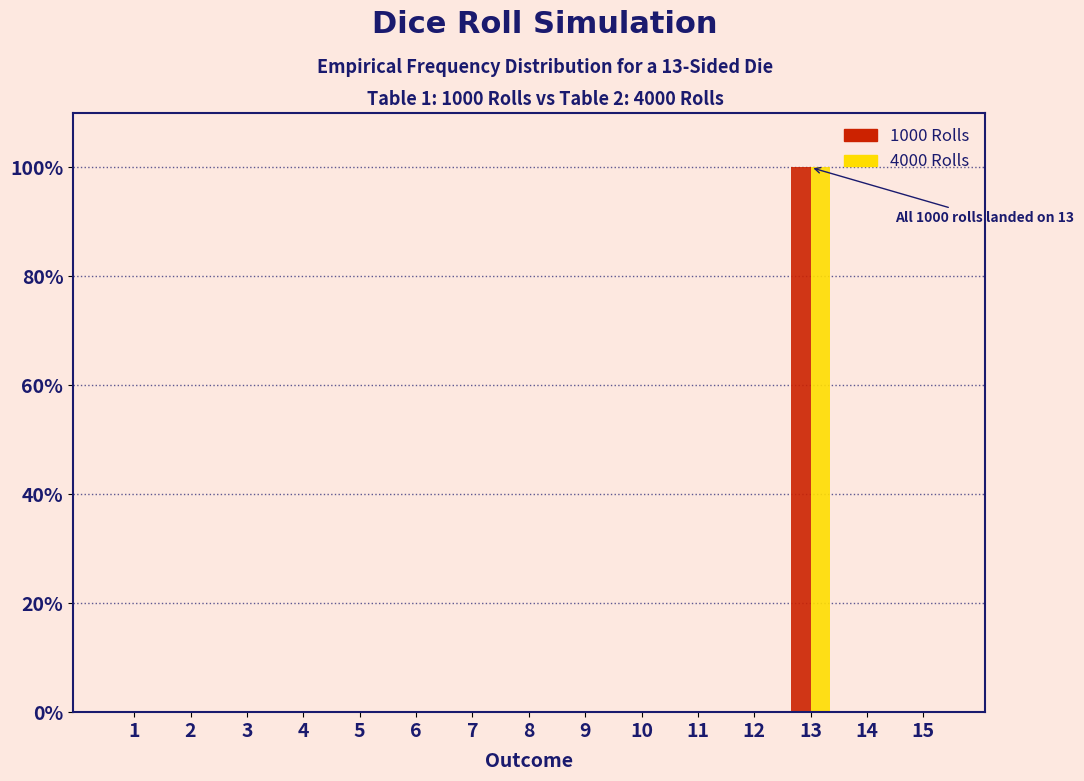

Reading left to right, transcribe all the data shown in this chart.

1000 Rolls: 1=0	2=0	3=0	4=0	5=0	6=0	7=0	8=0	9=0	10=0	11=0	12=0	13=100	14=0	15=0
4000 Rolls: 1=0	2=0	3=0	4=0	5=0	6=0	7=0	8=0	9=0	10=0	11=0	12=0	13=100	14=0	15=0